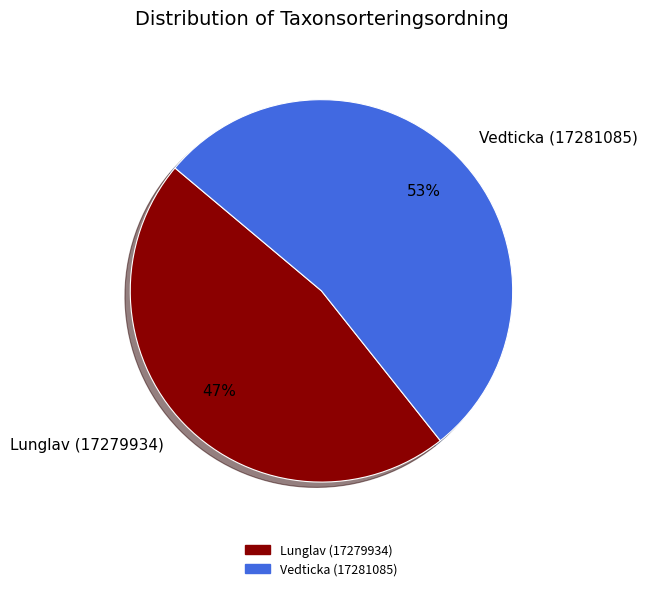

Which category has the biggest portion of the pie?

Vedticka (17281085)